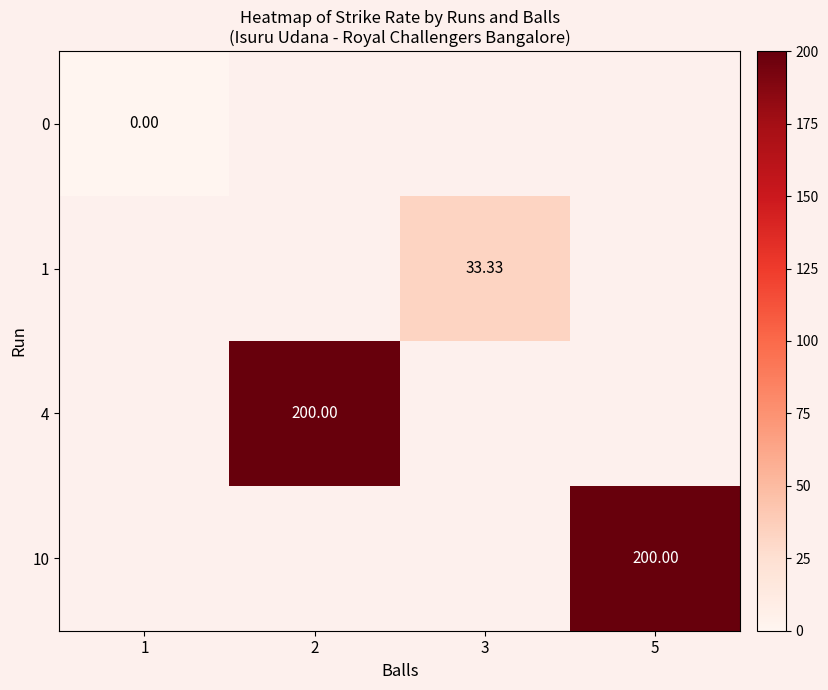

Is the value of row_0 at 5 greater than the value of row_3 at 2?

No